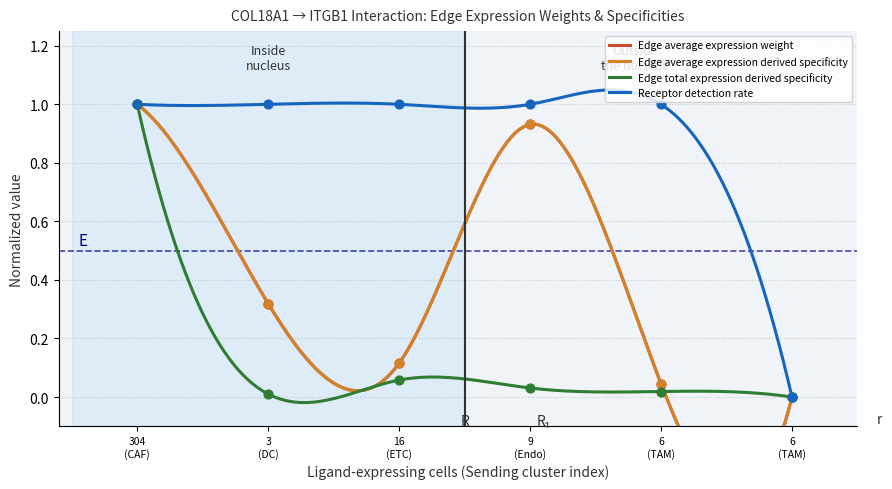

At how many categories does at least one series exceed 0?

5